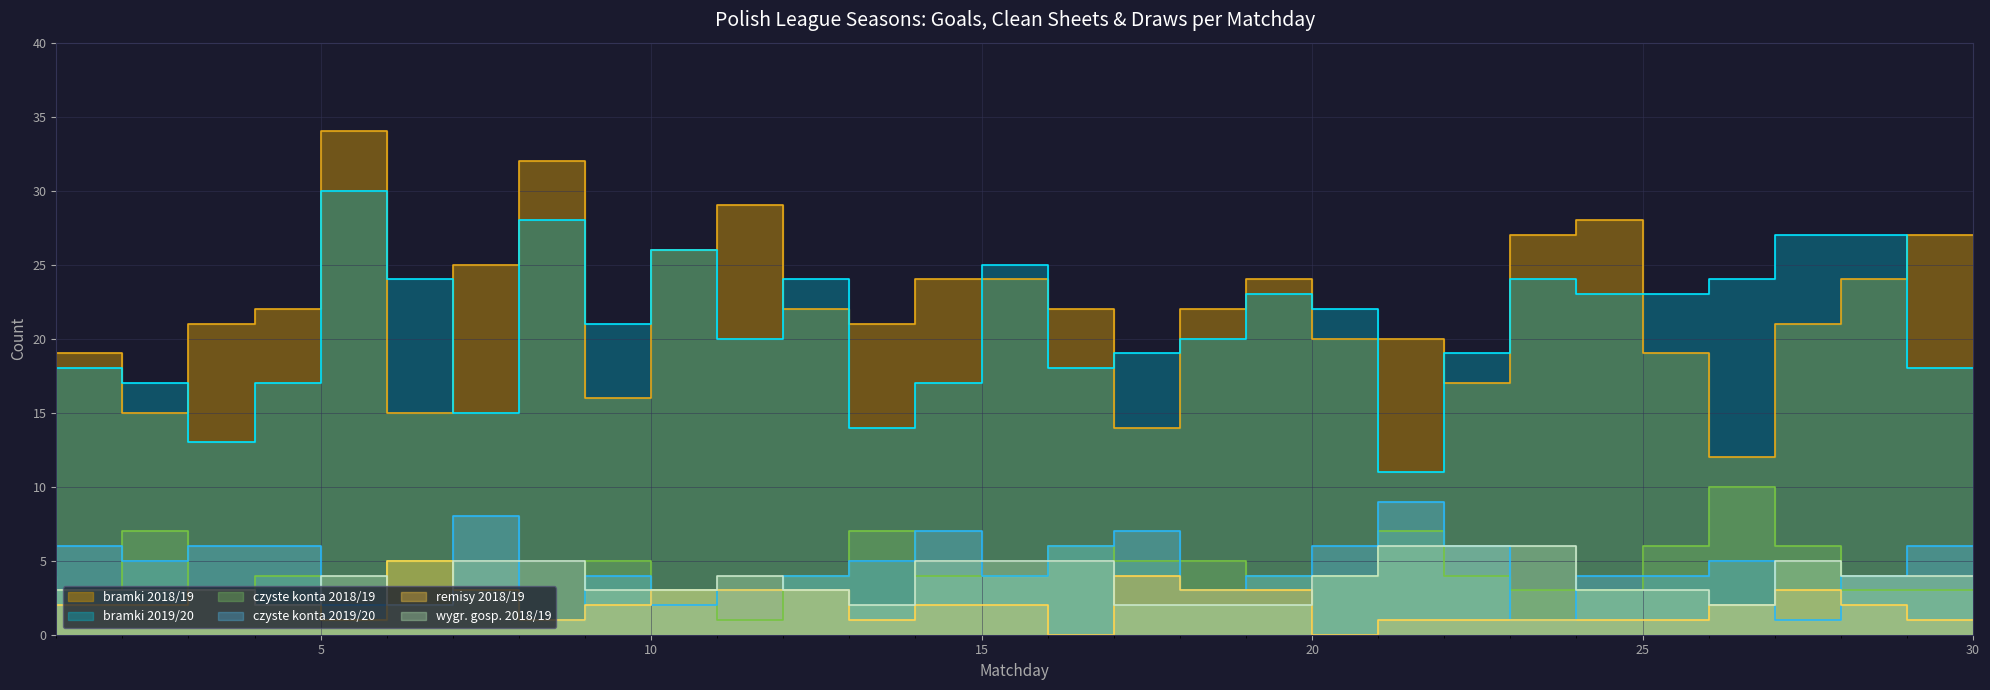

Does the chart display data point markers on the line(s)?

No